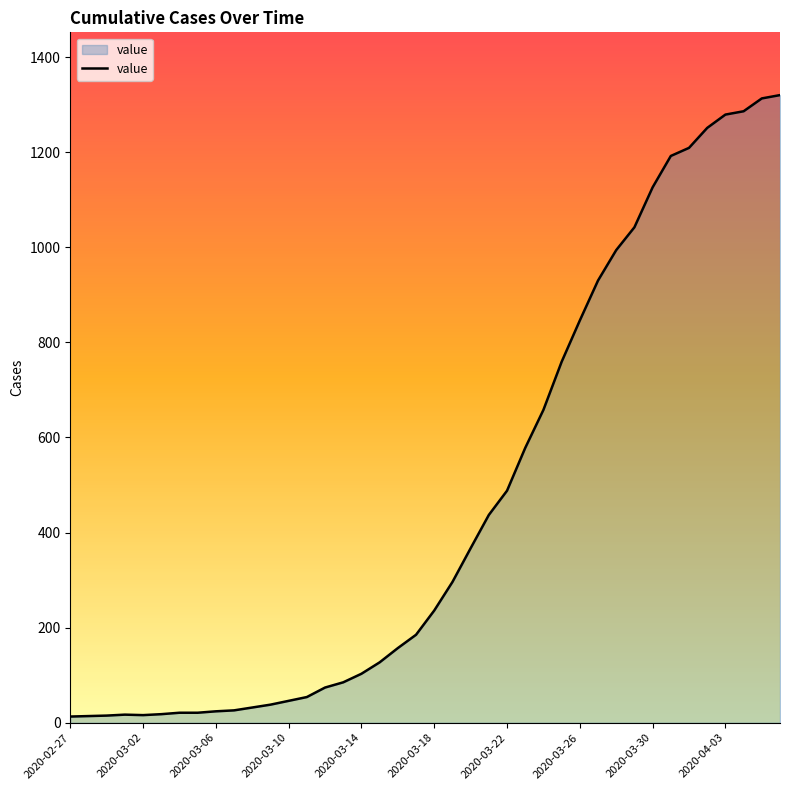

Where is the data nearest to the value 666?

2020-03-24